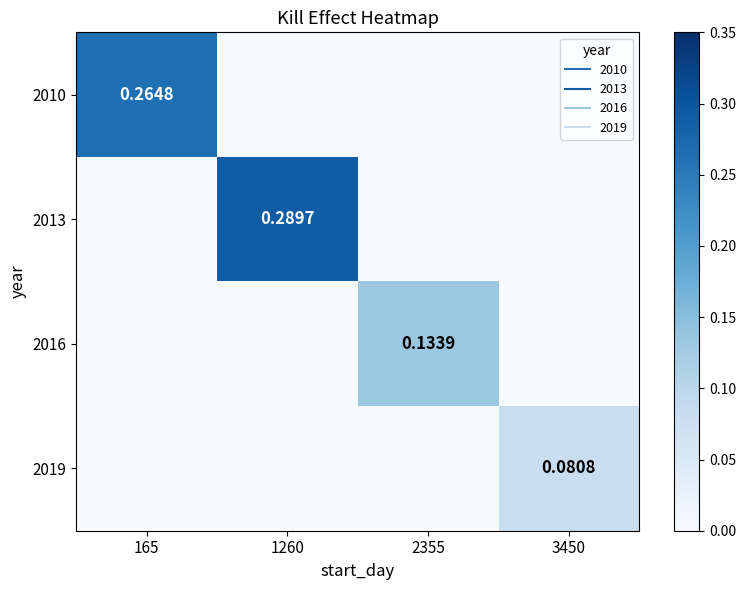

At how many categories does at least one series exceed 0?

4